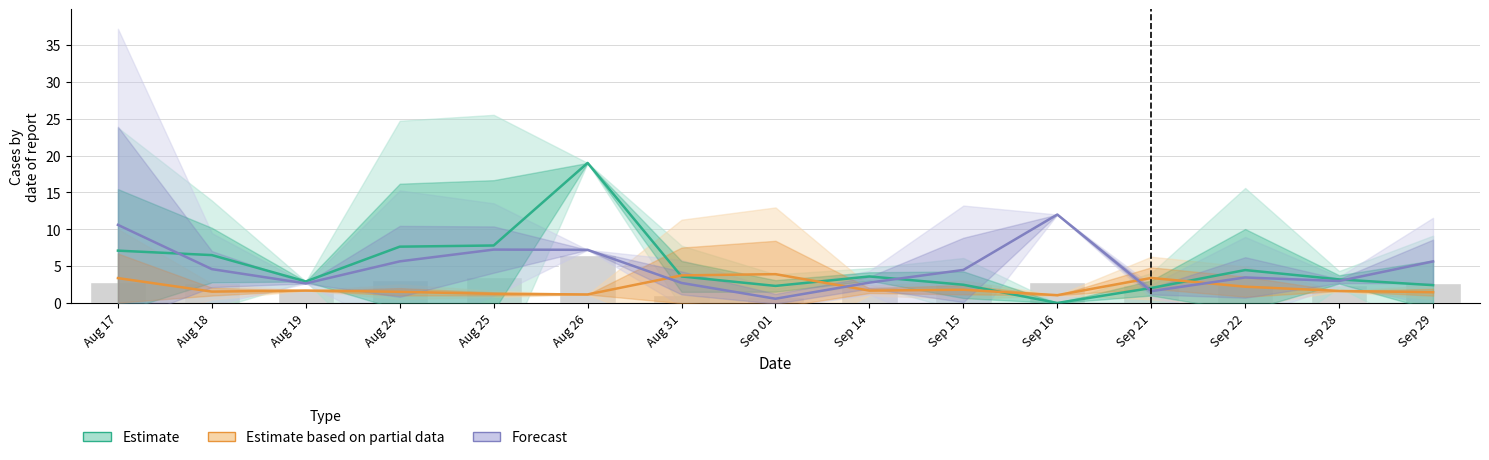

What are all the series names shown in the legend?

Estimate, Estimate based on partial data, Forecast